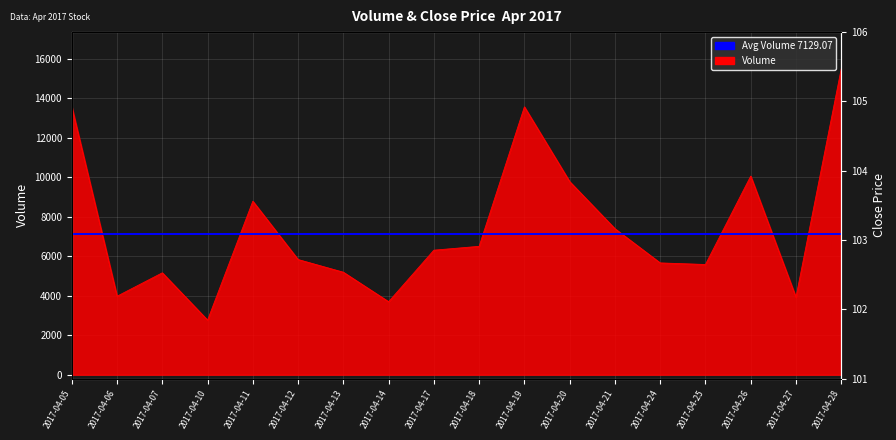

Which series has the largest total across all categories?

volume